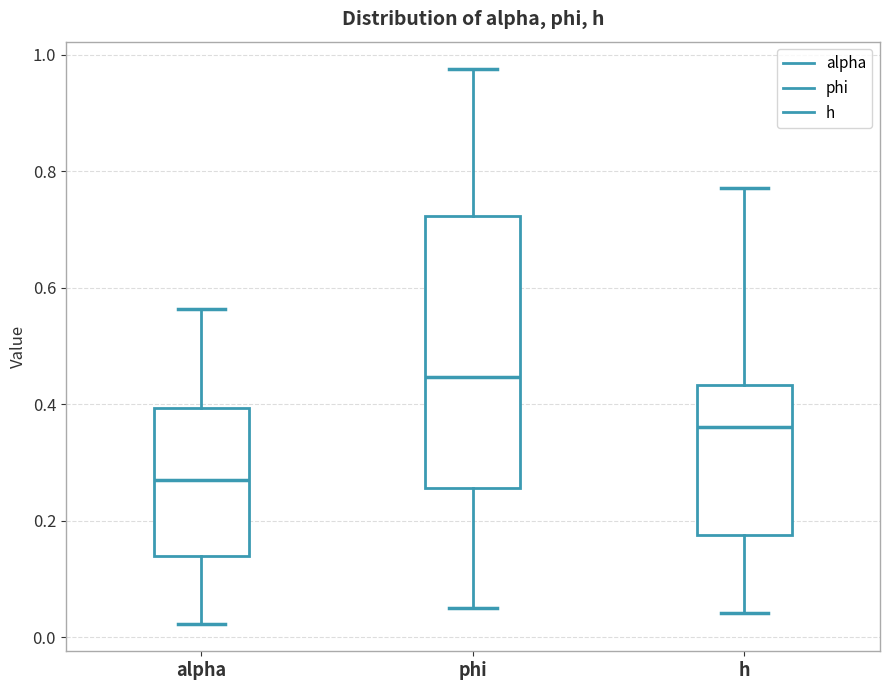

Reading left to right, transcribe this box plot: for each box, give where its median line is, the range the box spans, and where its two whiskers end, as read against the y-axis. The values are not printed on the chart, so give them approximately, as read against the axis.

alpha: median 0.28, box 0.14 to 0.40, whiskers 0.02 to 0.56
phi: median 0.44, box 0.26 to 0.72, whiskers 0.06 to 0.98
h: median 0.36, box 0.18 to 0.44, whiskers 0.04 to 0.78